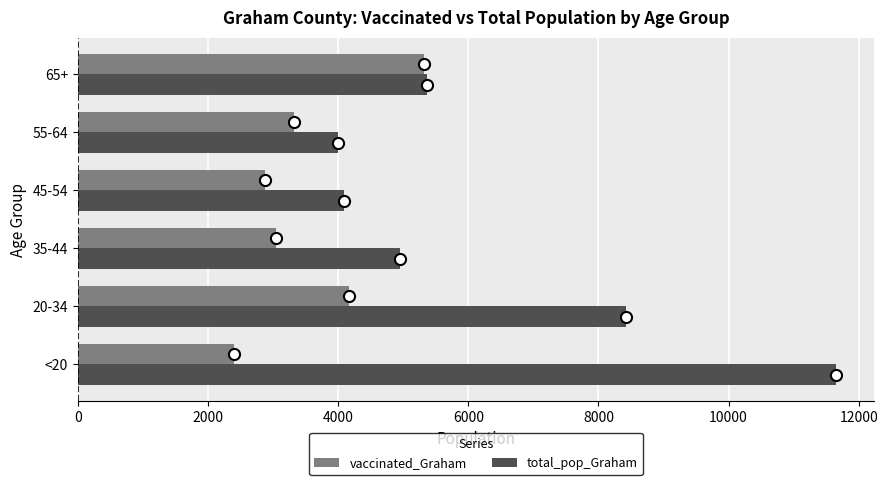

Which series has the largest range (max minus min)?

total_pop_Graham